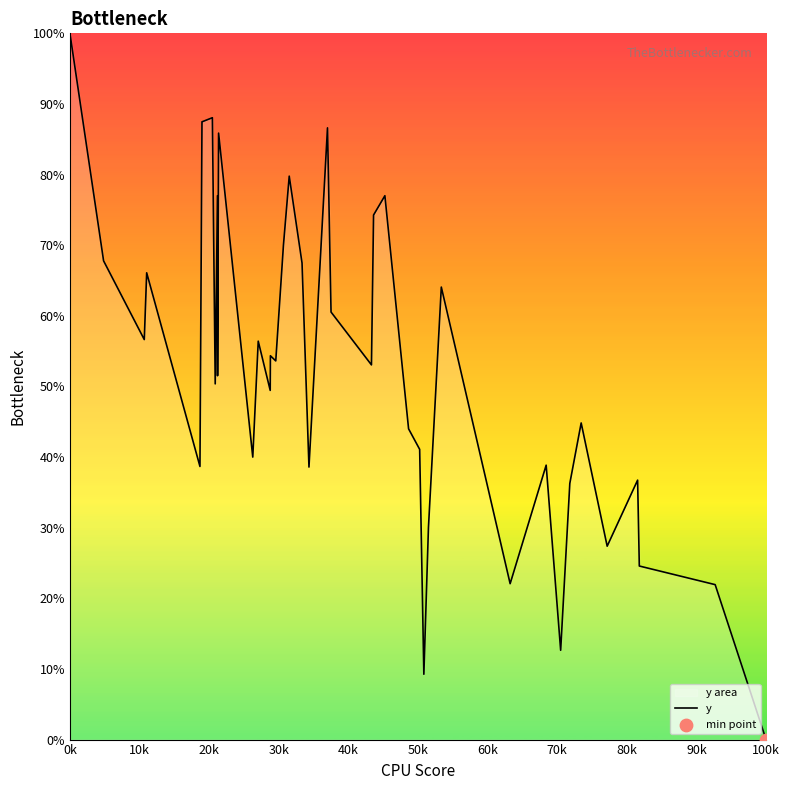

What is the difference between the maximum and minimum values?

100.0